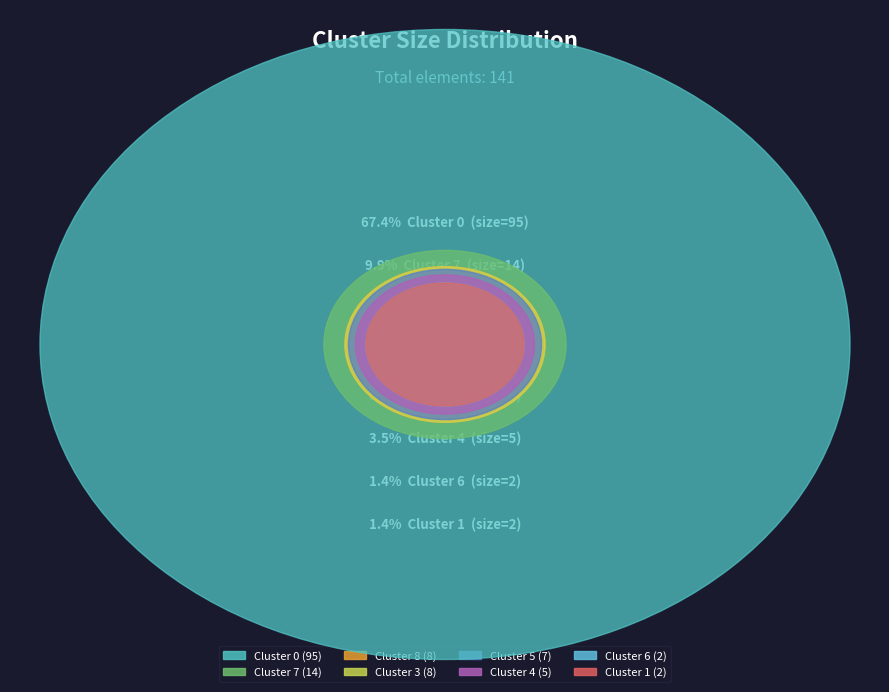

What percentage is the Cluster 0 slice, to the nearest percent?

67%